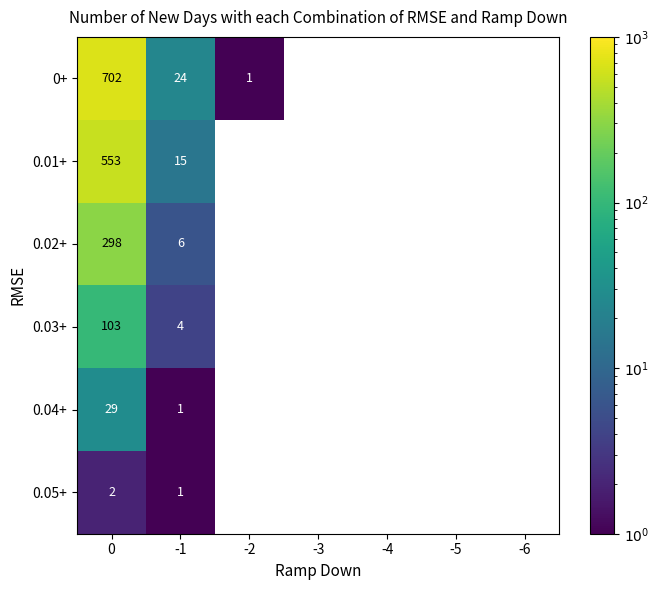

How many categories are shown in the chart?

7